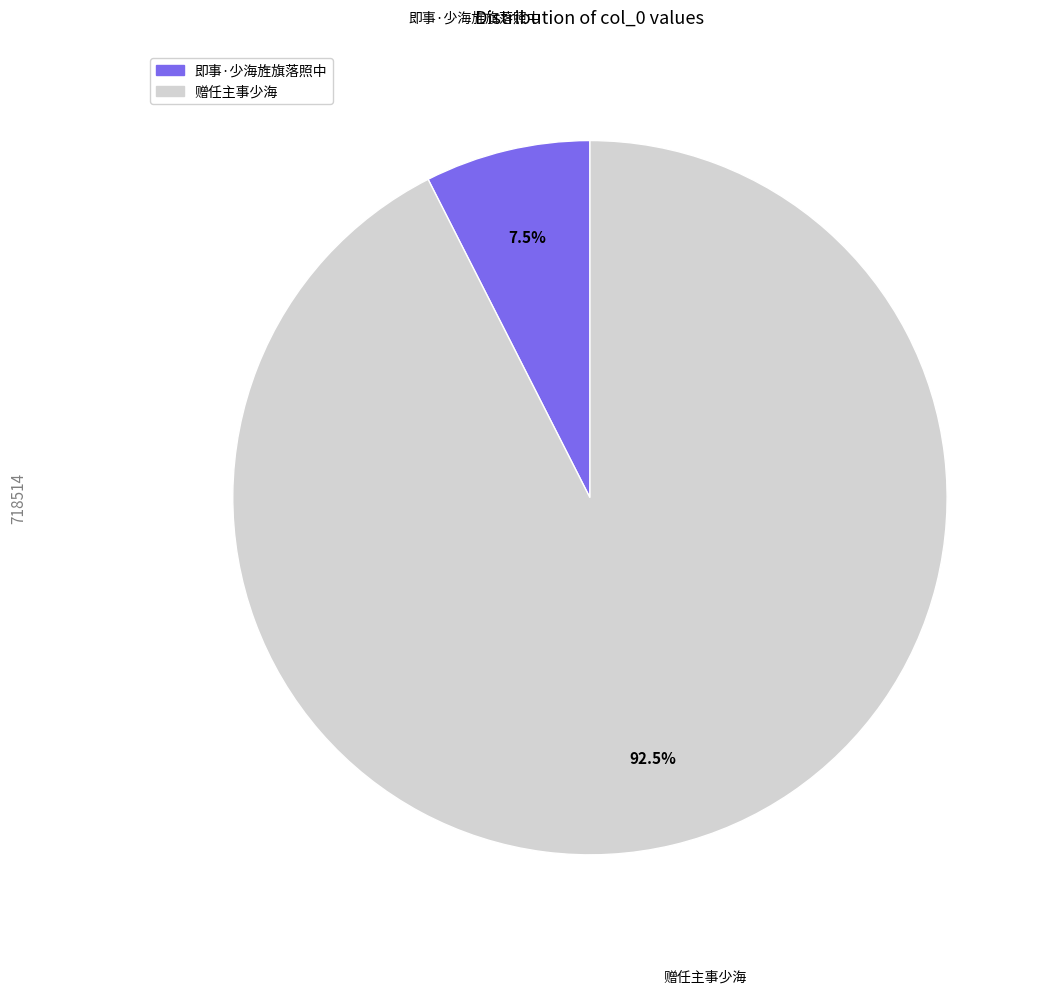

Between 即事·少海旌旗落照中 and 赠任主事少海, which is larger?

赠任主事少海